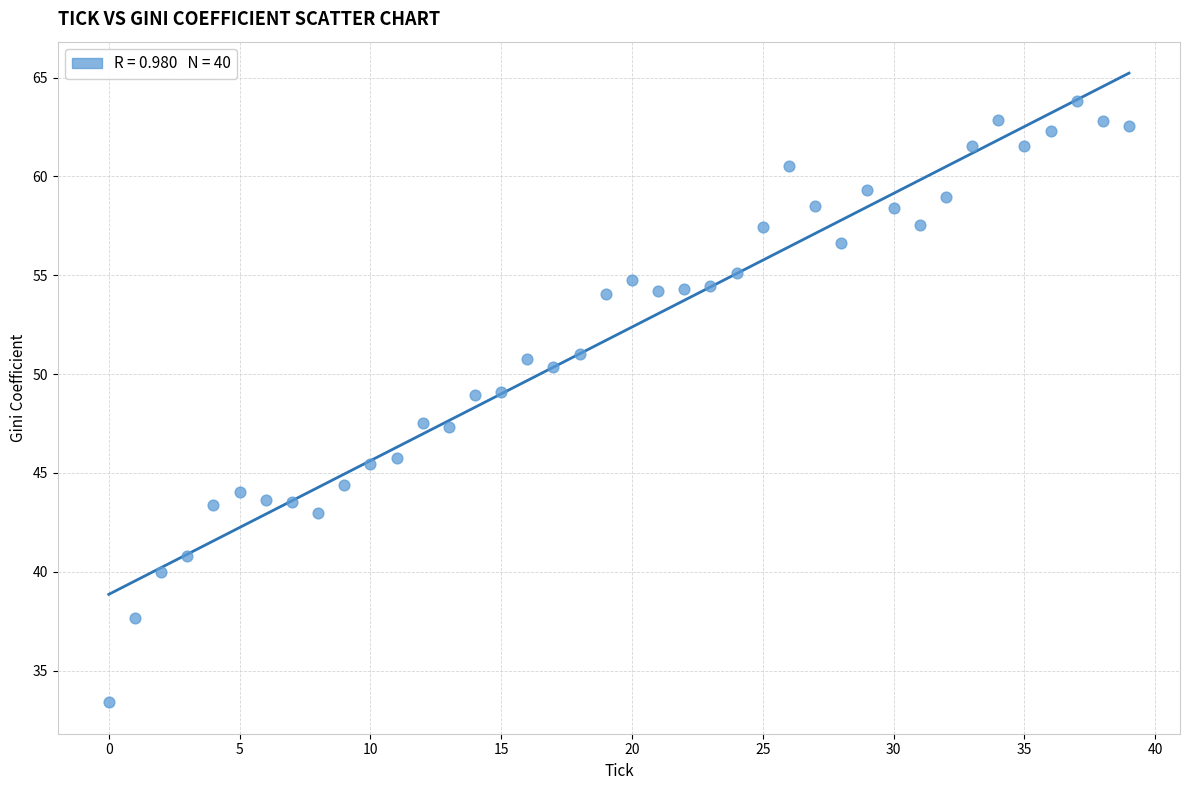

What is the range of Y values (max minus min)?

30.4